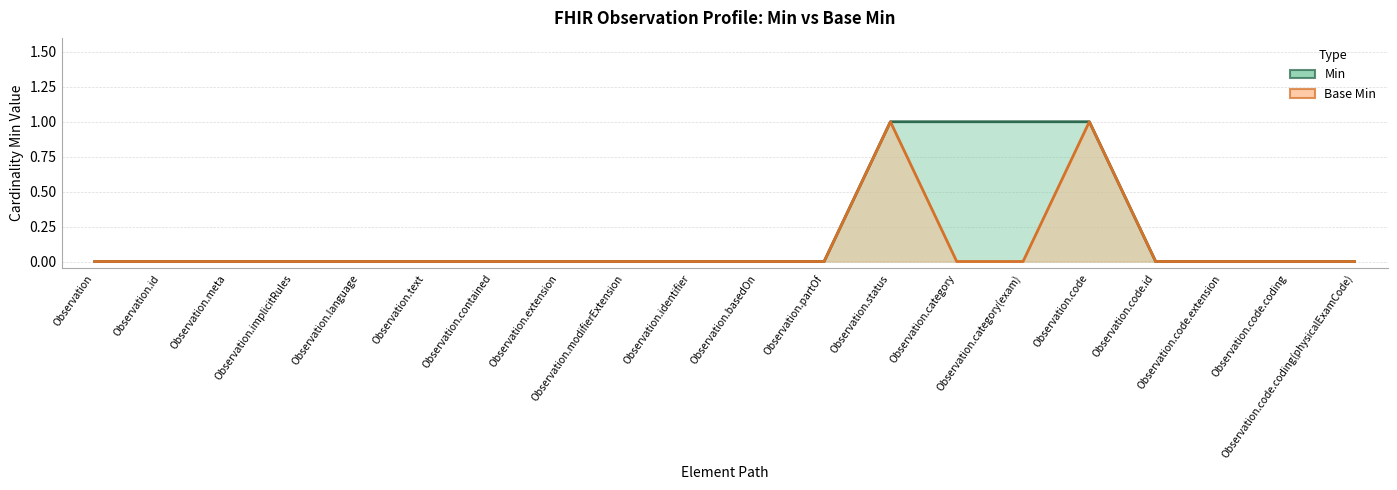

Where is the first local maximum for Base Min?

Observation.status